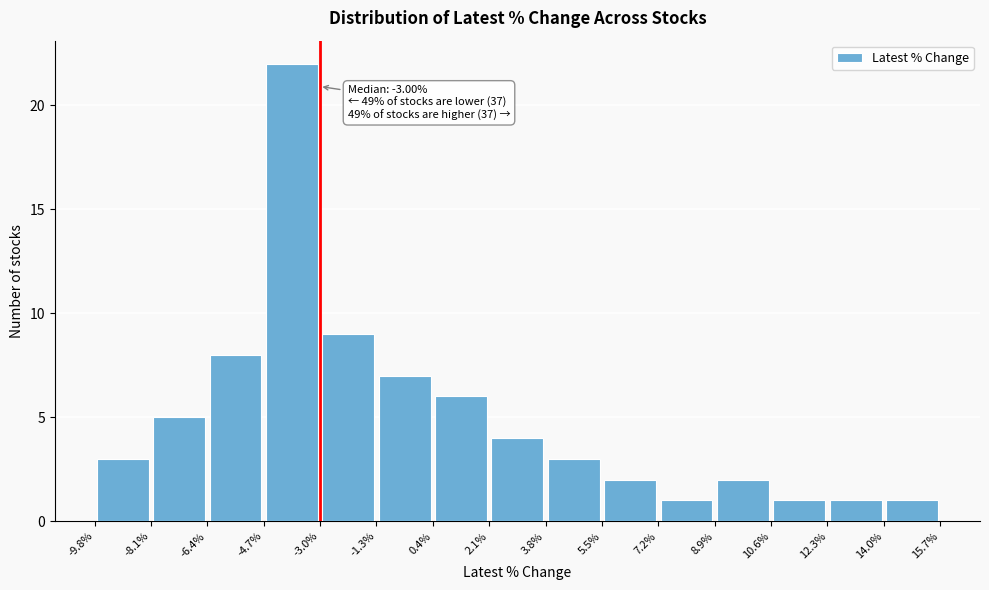

Over which range of the x-axis is the bar tallest?

-4.7% to -3.0%